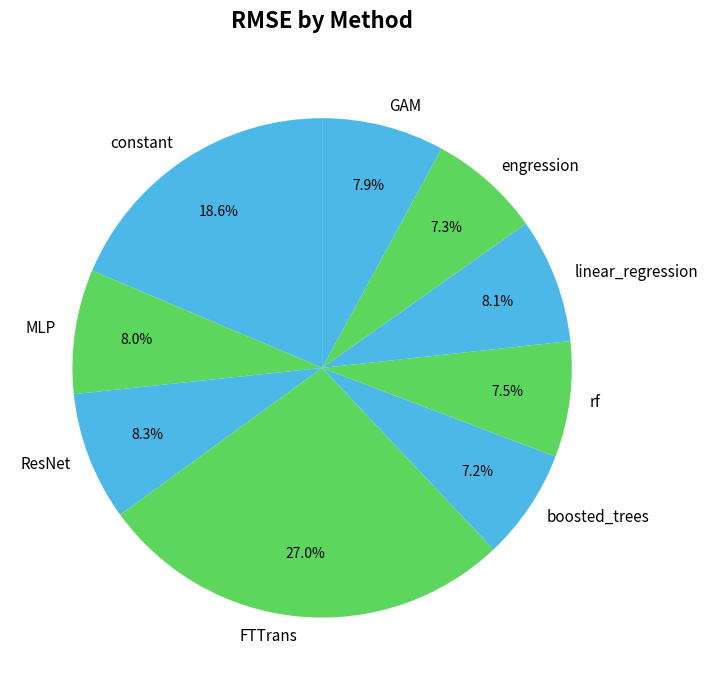

How many slices are in this pie chart?

9